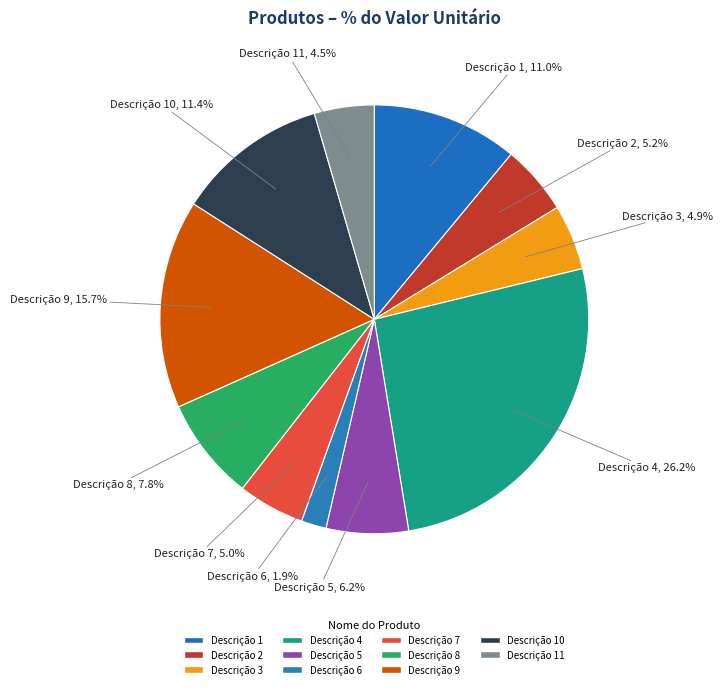

Which category has the smallest portion of the pie?

Descrição 6